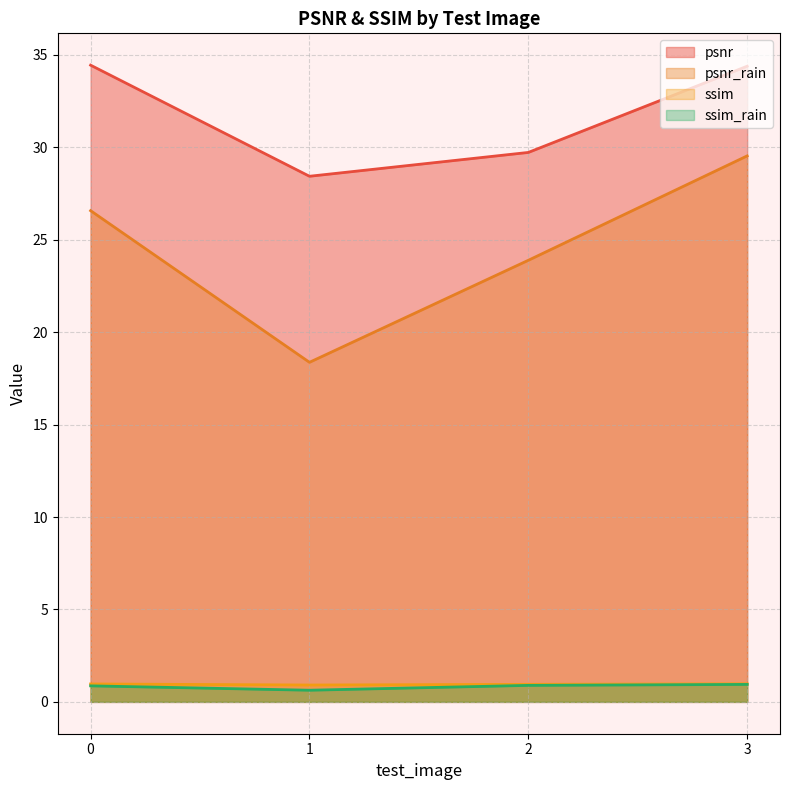

What are all the series names shown in the legend?

psnr, psnr_rain, ssim, ssim_rain